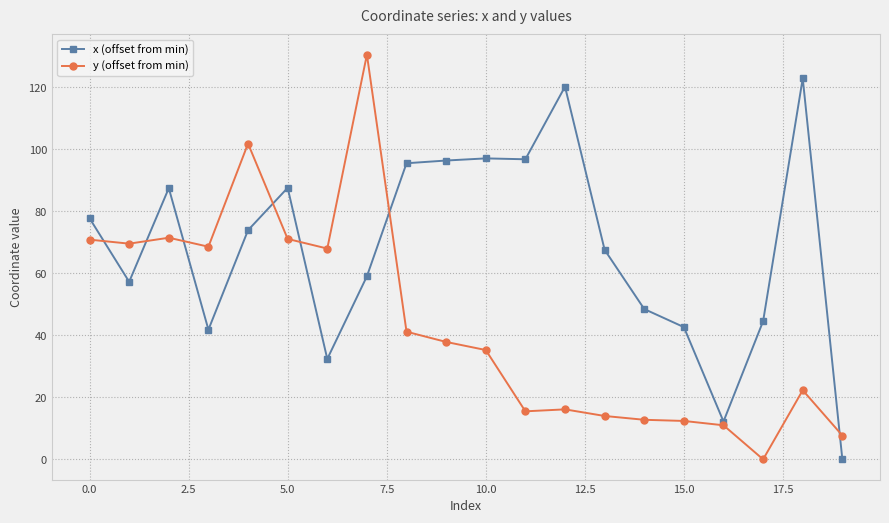

Which series has the largest total across all categories?

x (offset from min)